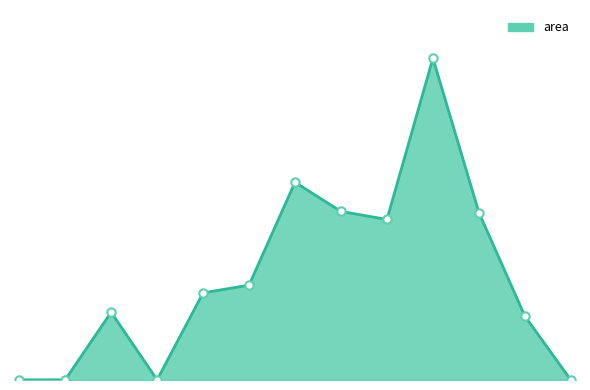

Does the chart have visible grid lines?

No